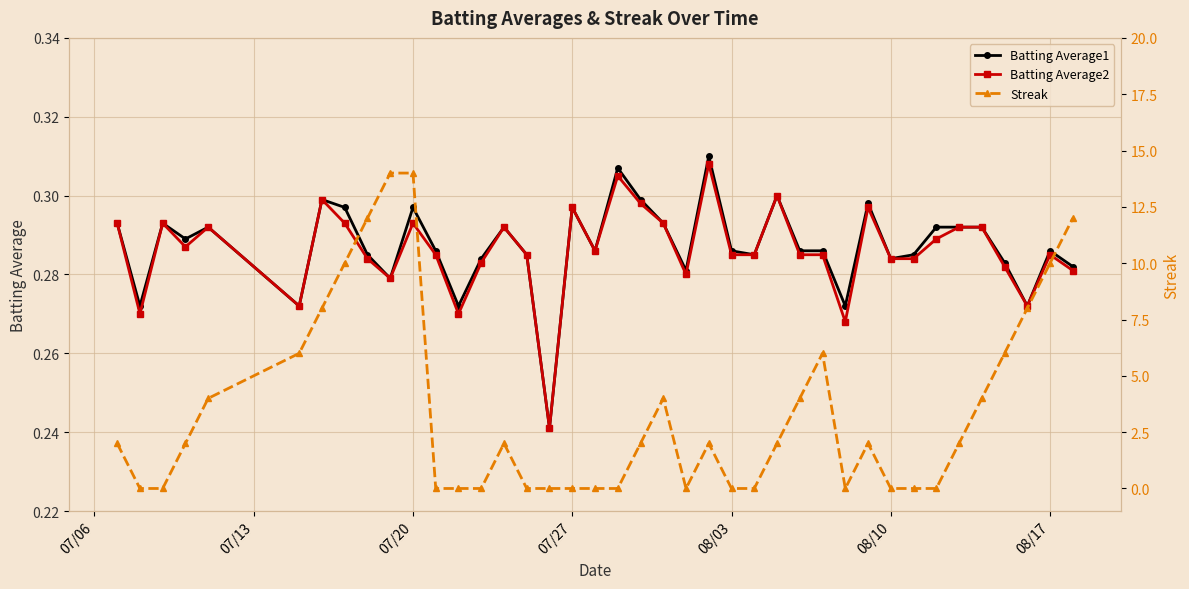

How many Batting Average1 values are between 0 and 1?

40